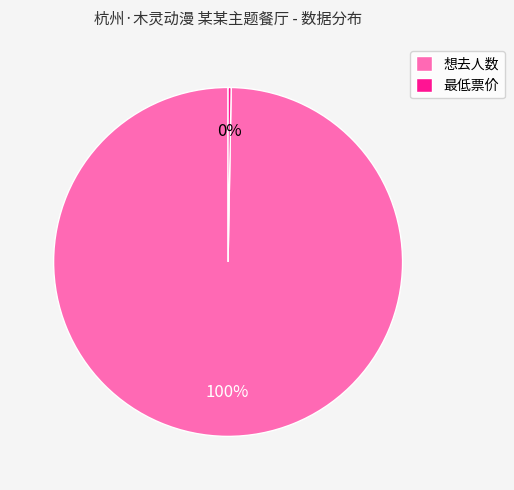

To the nearest percent, what is the average slice percentage?

50%